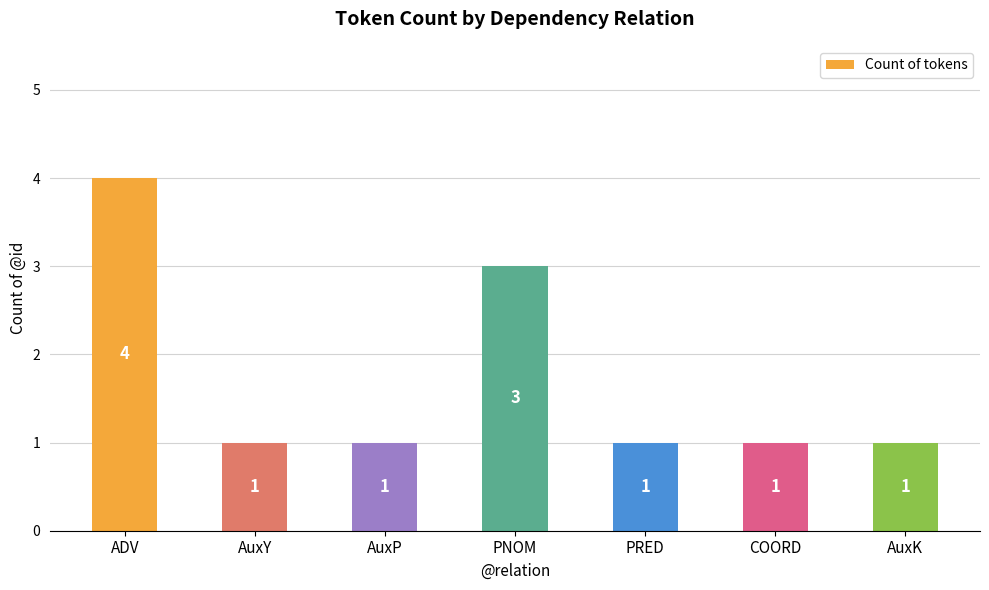

What is the value of the 1st bar from the left?

4